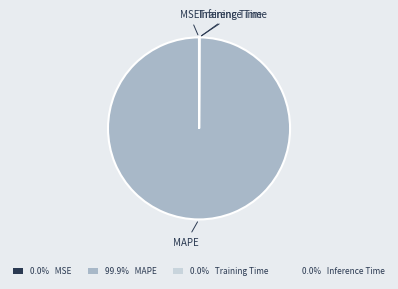

Which category accounts for the majority?

MAPE